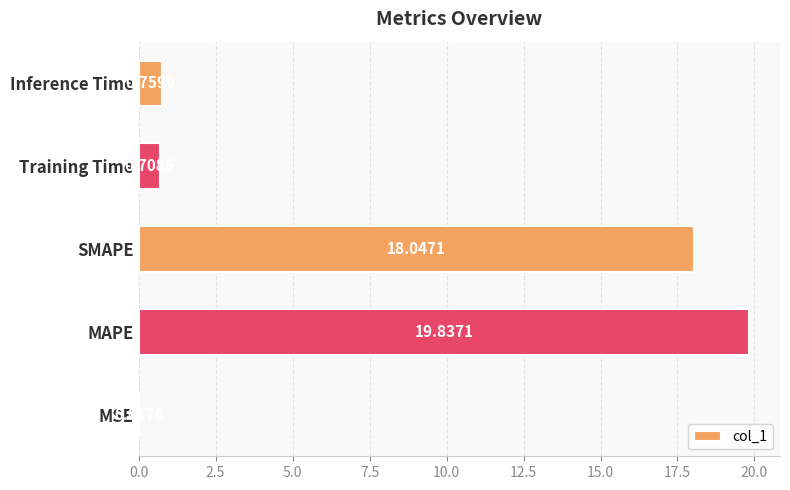

Which label corresponds to the largest value in the chart?

MAPE